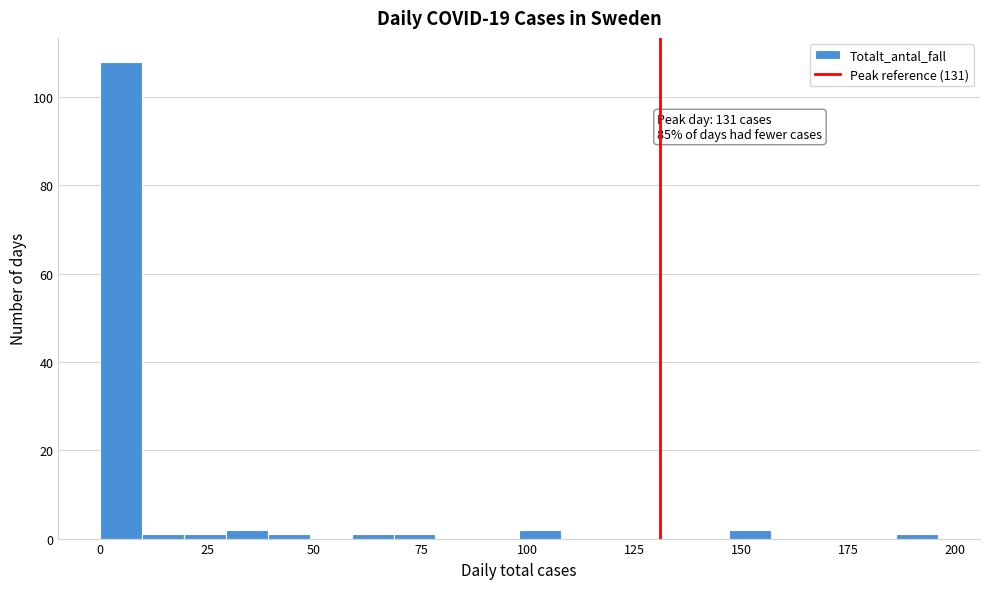

Around what value on the x-axis is the tallest bar? Give the approximate position of its centre, as read against the axis.

5